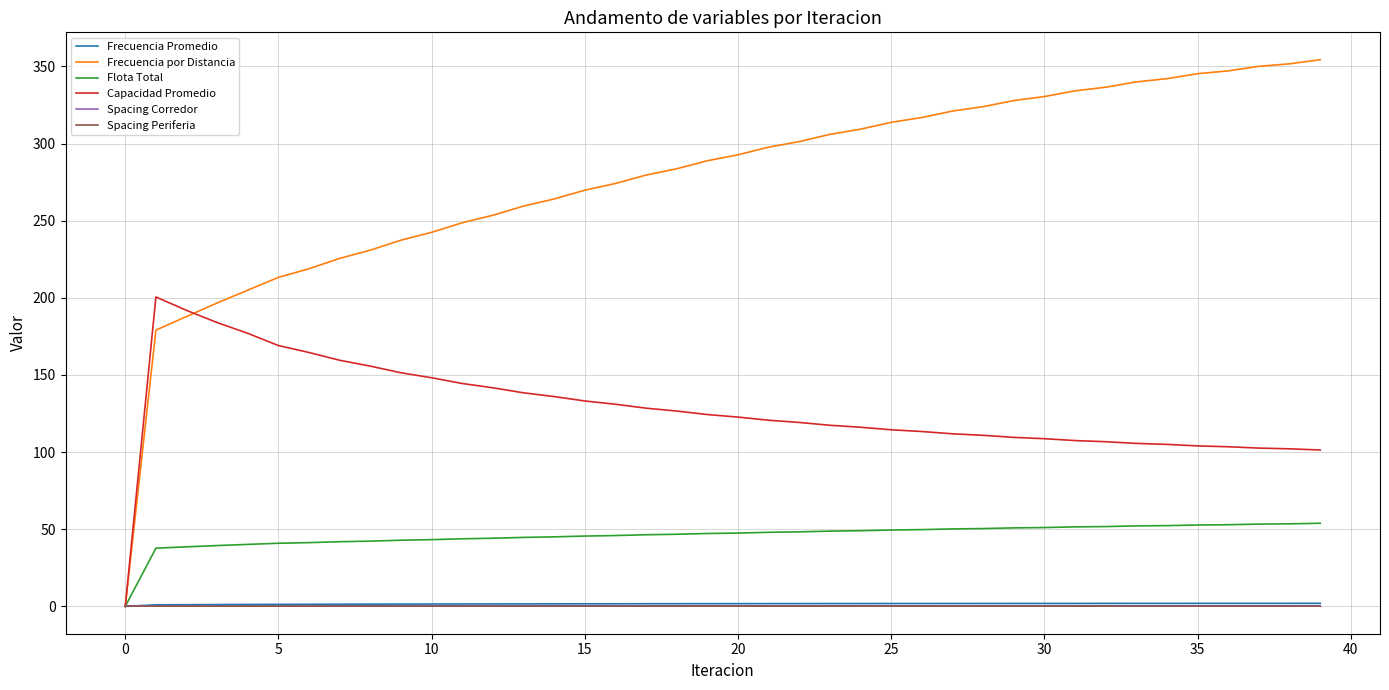

Which series has the largest total across all categories?

Frecuencia por Distancia